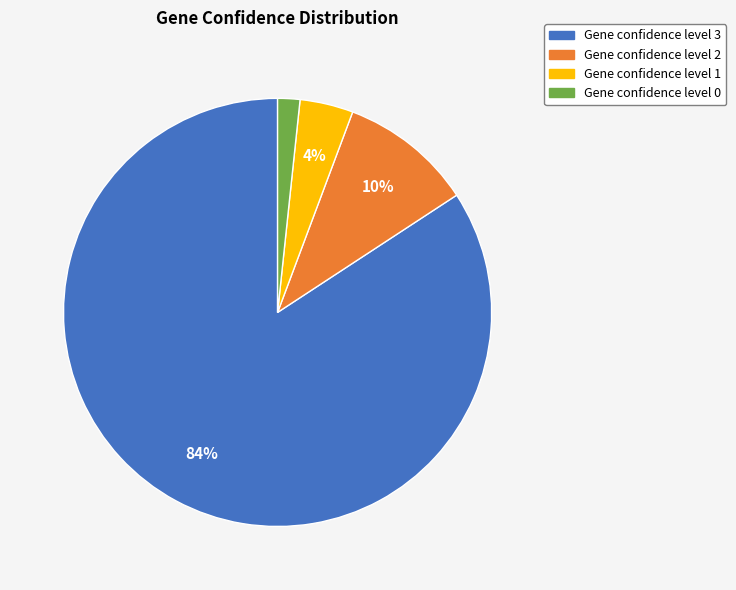

Is the sum of Gene confidence level 1 and Gene confidence level 3 greater than half?

Yes